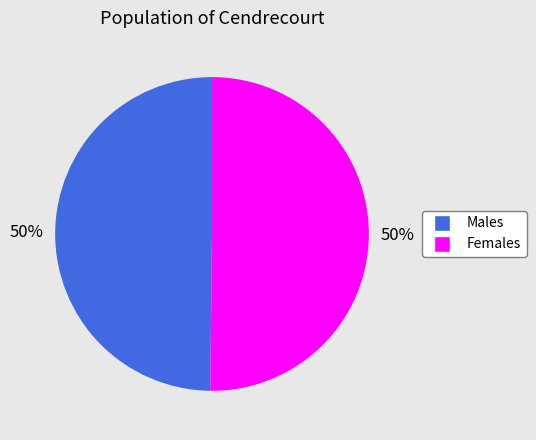

To the nearest percent, what portion does Males represent?

50%